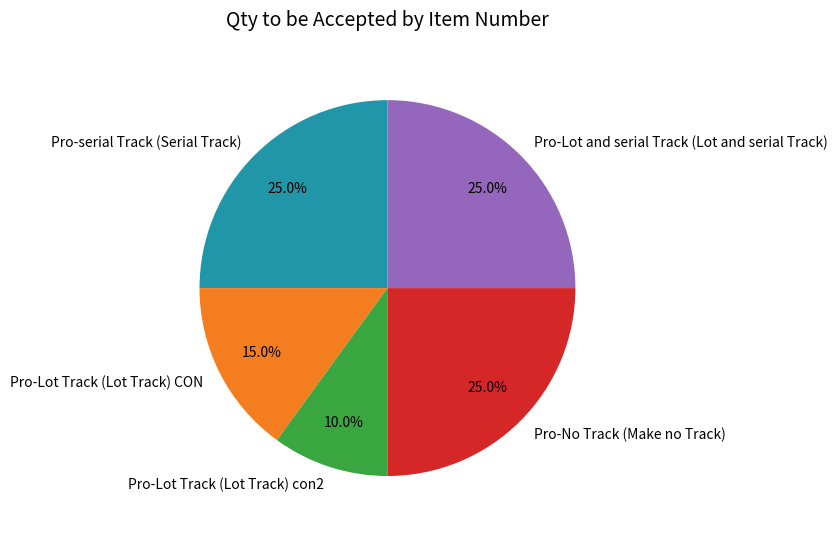

Count the number of slices in the pie.

5